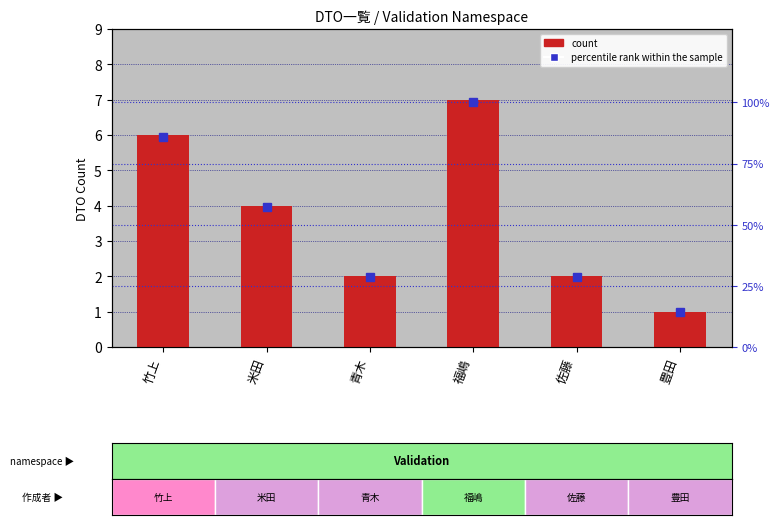

What is the sum of the percentile rank within the sample values at 米田 and 豊田?

71.4